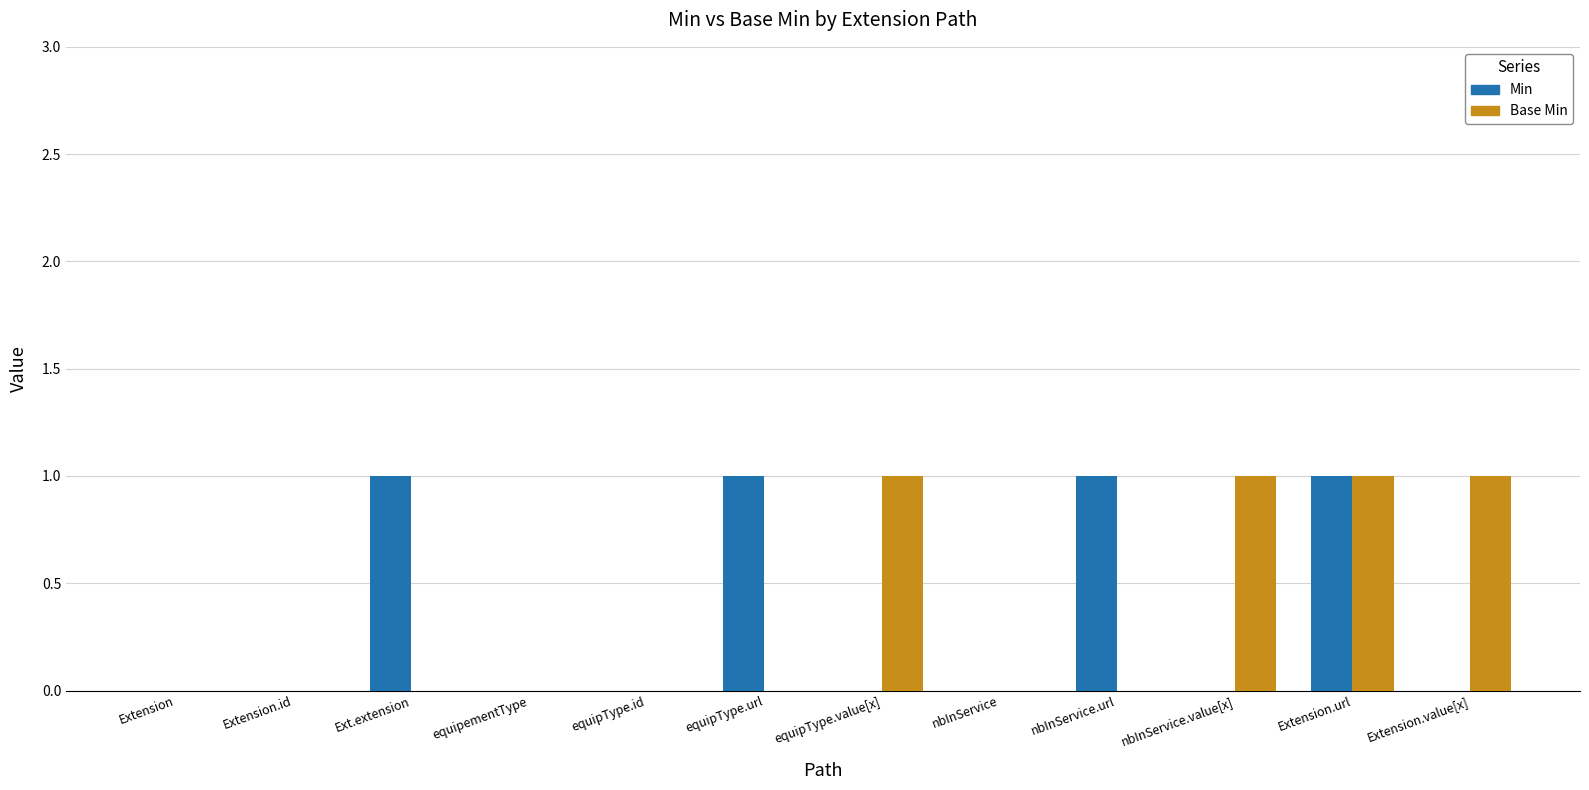

Is the value of Base Min at Extension.url greater than the value of Min at nbInService.value[x]?

Yes